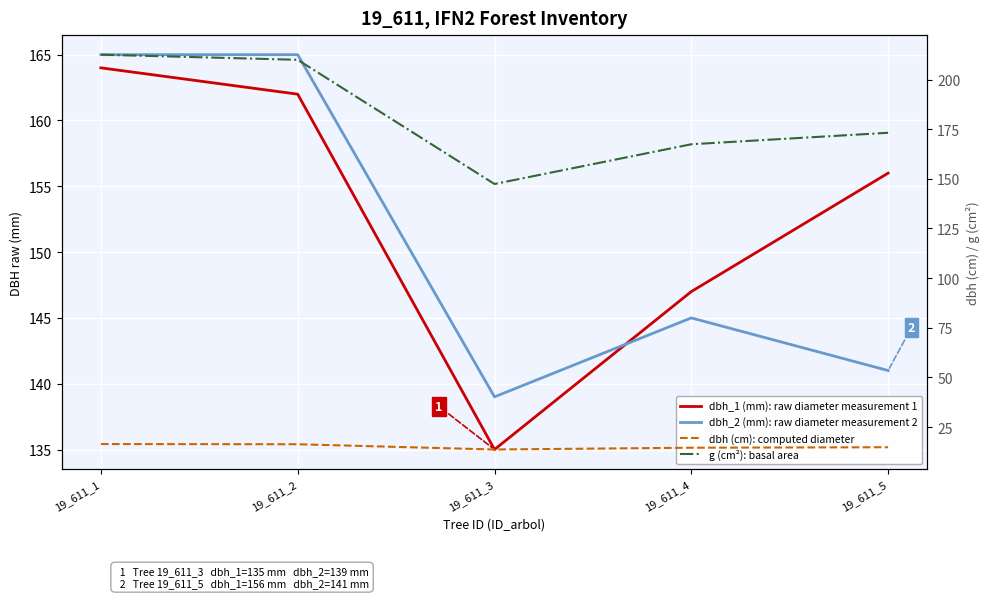

At which label is g (cm²): basal area closest to 179?

19_611_5